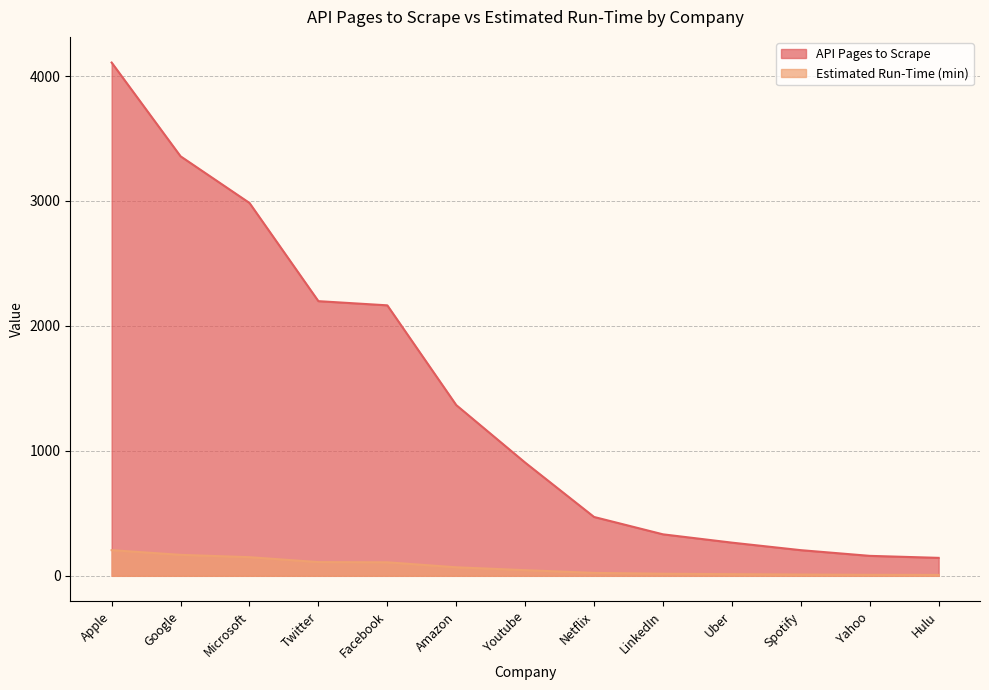

Rank the series at Facebook from lowest to highest value.

Estimated Run-Time (min), API Pages to Scrape